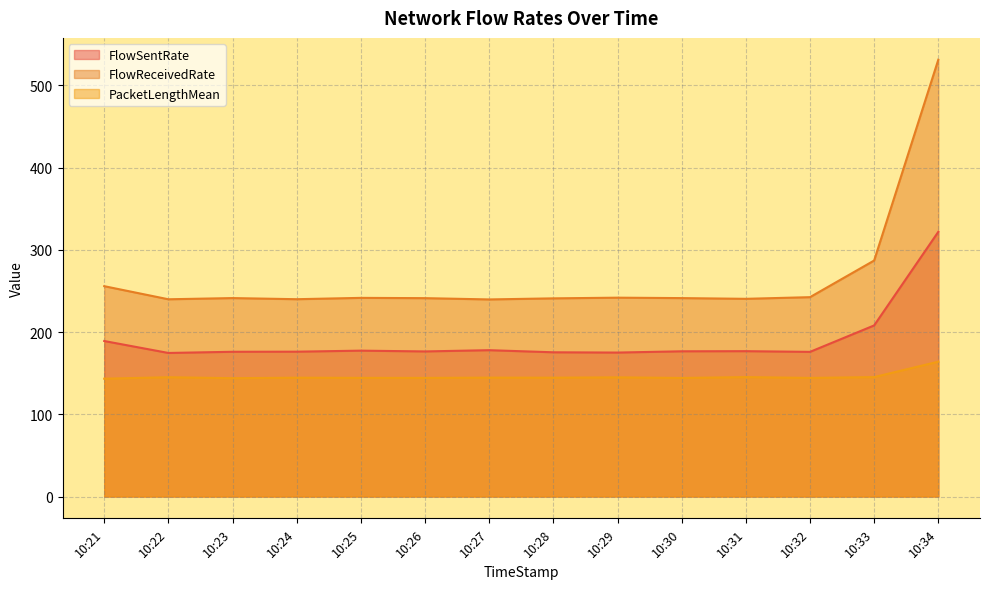

What is the value of the PacketLengthMean point at the 8th from the left?

144.5